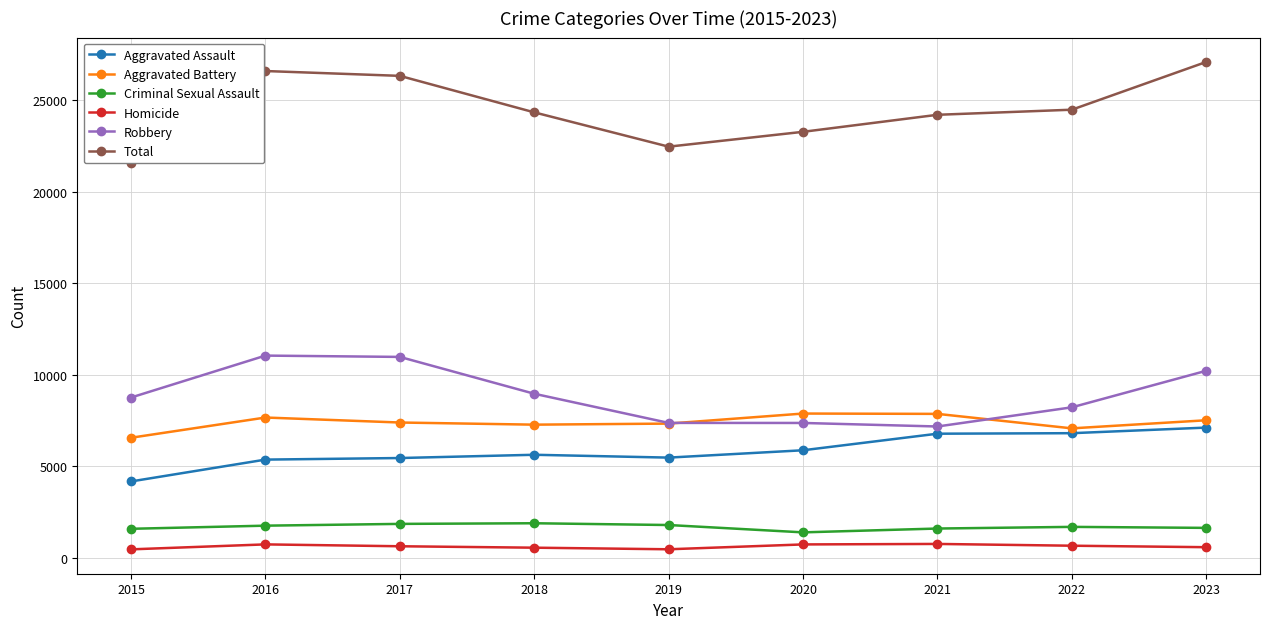

Is the value of Robbery at 2015 greater than the value of Total at 2020?

No